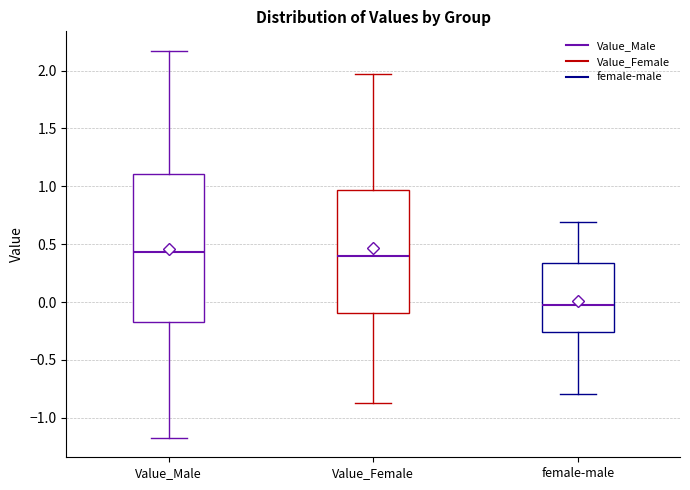

Comparing the boxes themselves (not the whiskers), which one is the tallest?

Value_Male